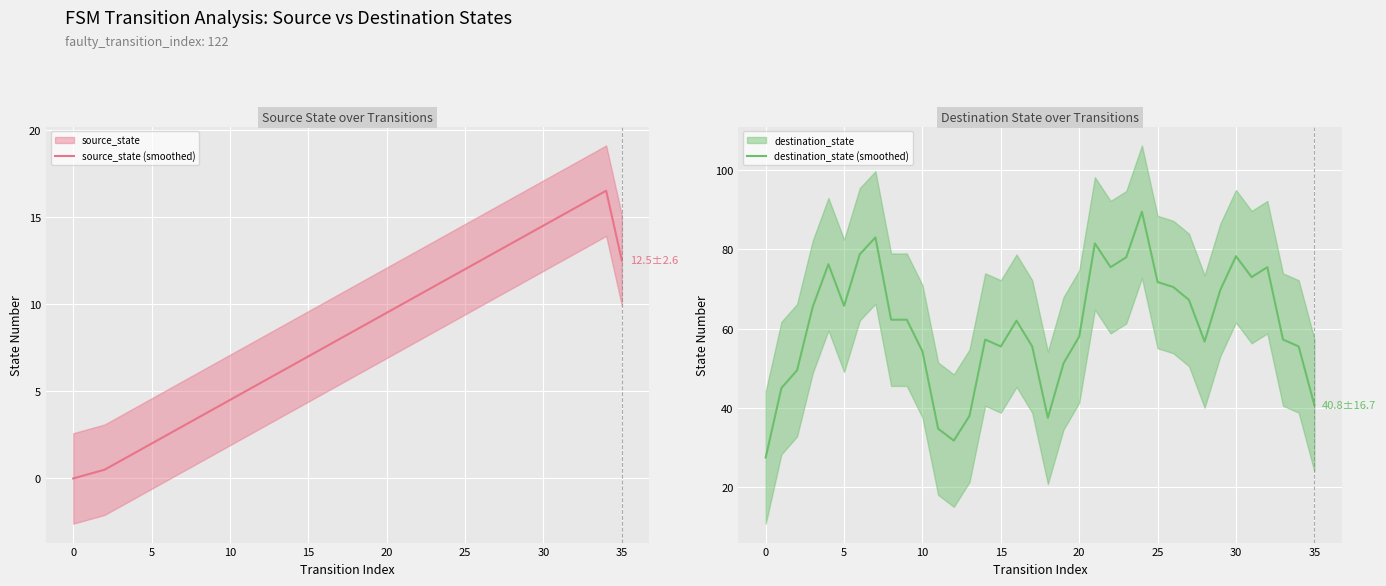

What is the highest value of the source_state (smoothed) series?

16.5